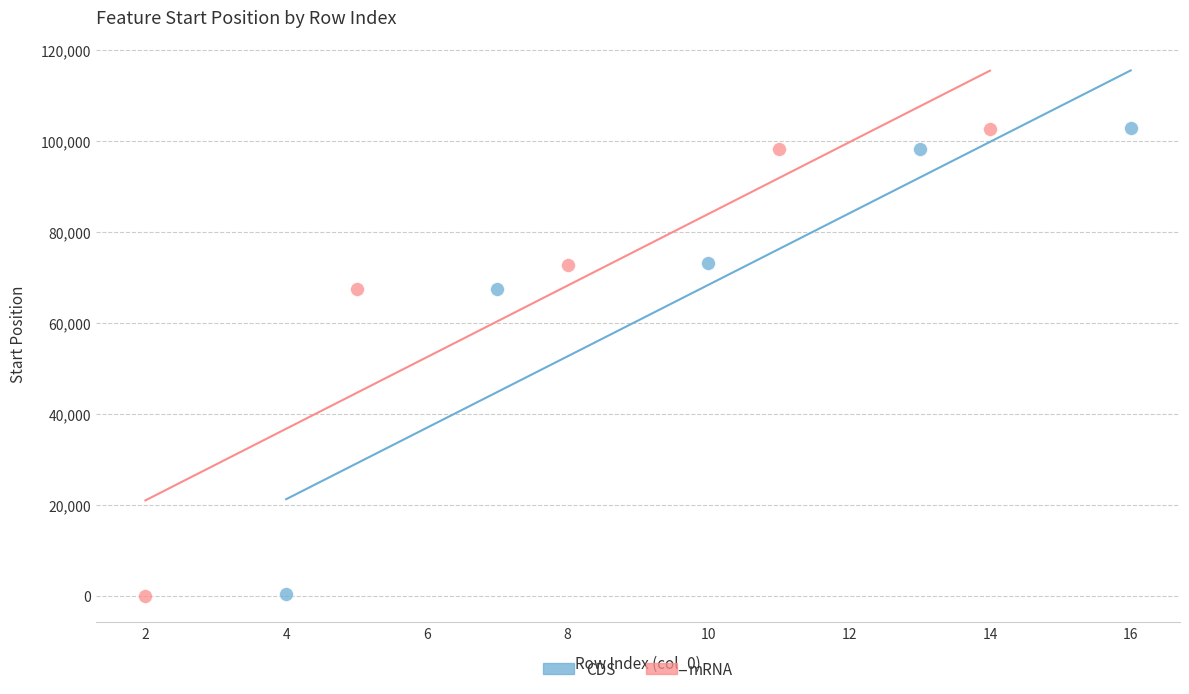

Which series has the widest spread of Y values?

mRNA